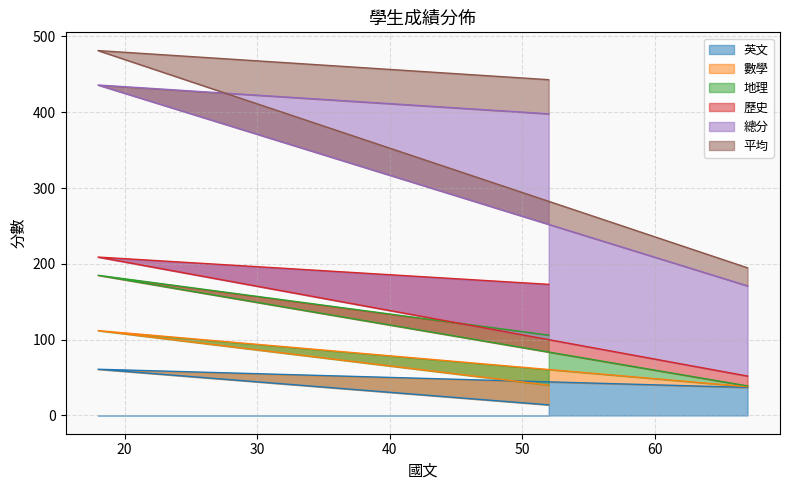

What is the minimum value for 英文?

14.0